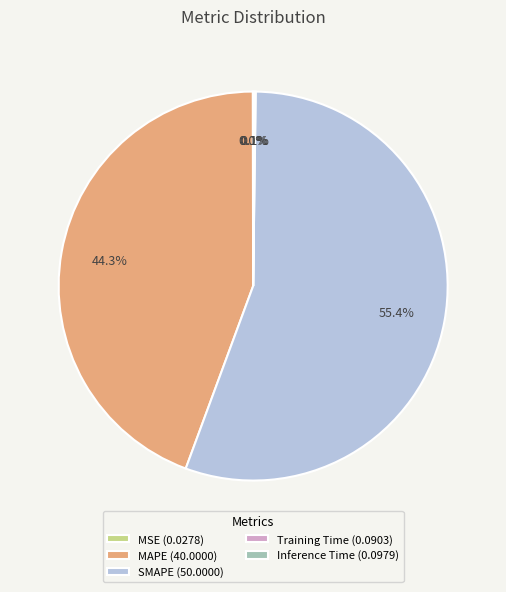

Does SMAPE (50.0000) represent more than half of the total?

Yes